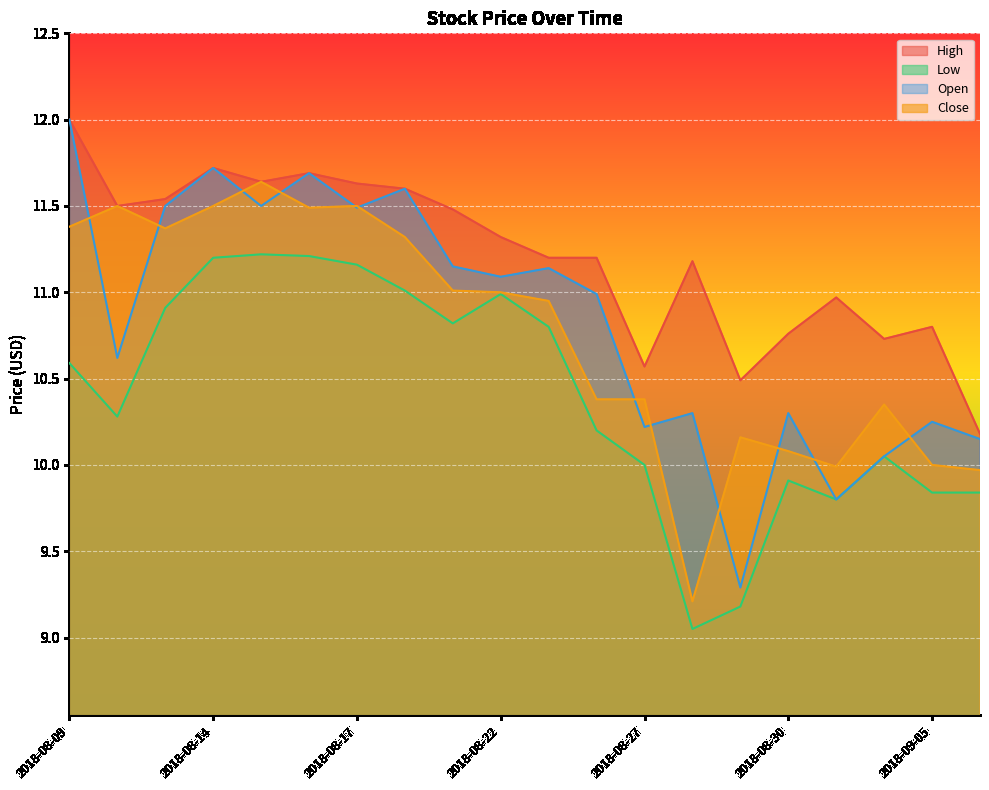

At which category does the chart reach its minimum across all series?

2018-08-28